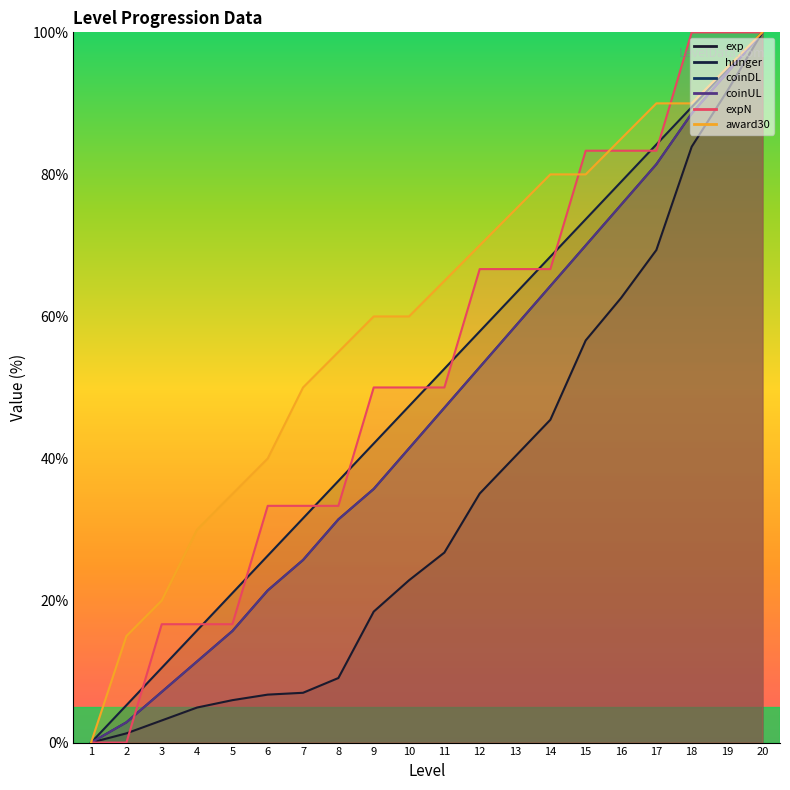

Reading right to left, extract all data points from this chart.

exp: 100.0	91.7	83.9	69.4	62.6	56.6	45.5	40.3	35.1	26.8	22.9	18.4	9.1	7.0	6.8	6.0	4.9	3.1	1.3	0.0
hunger: 100.0	94.7	89.5	84.2	78.9	73.7	68.4	63.2	57.9	52.6	47.4	42.1	36.8	31.6	26.3	21.1	15.8	10.5	5.3	0.0
coinDL: 100.0	94.3	88.6	81.4	75.7	70.0	64.3	58.6	52.9	47.1	41.4	35.7	31.4	25.7	21.4	15.7	11.4	7.1	2.9	0.0
coinUL: 100.0	94.3	88.6	81.4	75.7	70.0	64.3	58.6	52.9	47.1	41.4	35.7	31.4	25.7	21.4	15.7	11.4	7.1	2.9	0.0
expN: 100.0	100.0	100.0	83.3	83.3	83.3	66.7	66.7	66.7	50.0	50.0	50.0	33.3	33.3	33.3	16.7	16.7	16.7	0.0	0.0
award30: 100.0	95.0	90.0	90.0	85.0	80.0	80.0	75.0	70.0	65.0	60.0	60.0	55.0	50.0	40.0	35.0	30.0	20.0	15.0	0.0